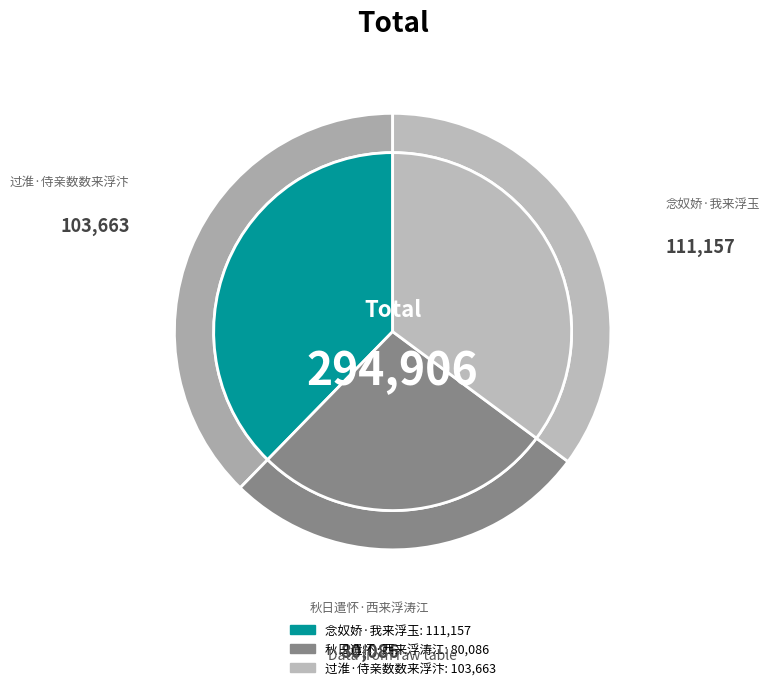

To the nearest percent, what is the difference between the 过淮·侍亲数数来浮汴 and 秋日遣怀·西来浮涛江 slice percentages?

8%